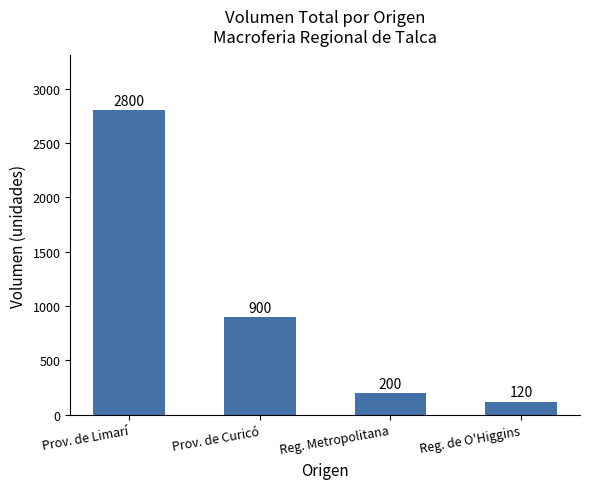

Which category has the highest value across all series?

Prov. de Limarí